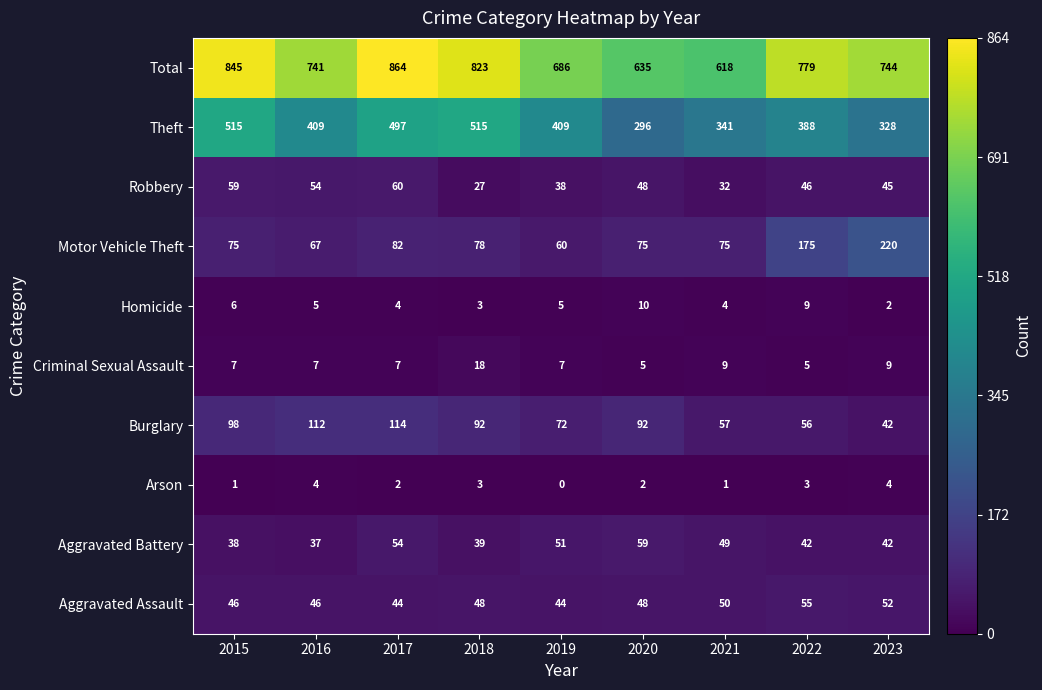

List the series in order of their peak value, highest first.

Total, Theft, Motor Vehicle Theft, Burglary, Robbery, Aggravated Battery, Aggravated Assault, Criminal Sexual Assault, Homicide, Arson